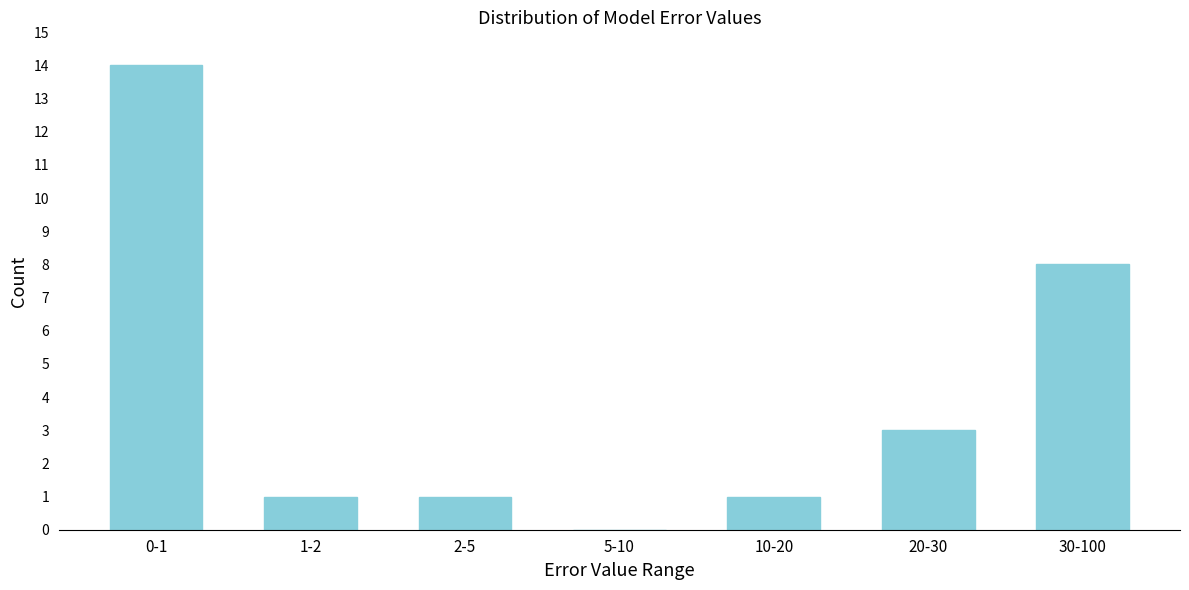

Reading right to left, what are all the values shown in this chart?

30-100=8	20-30=3	10-20=1	5-10=0	2-5=1	1-2=1	0-1=14